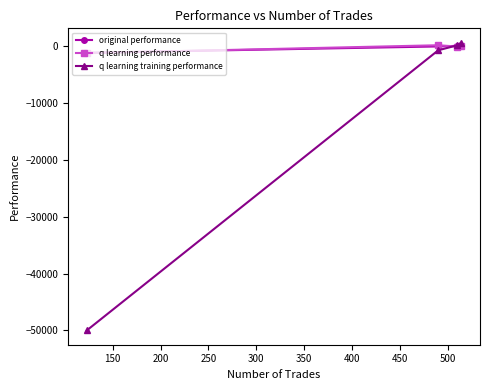

Which series has the widest spread of values?

q learning training performance